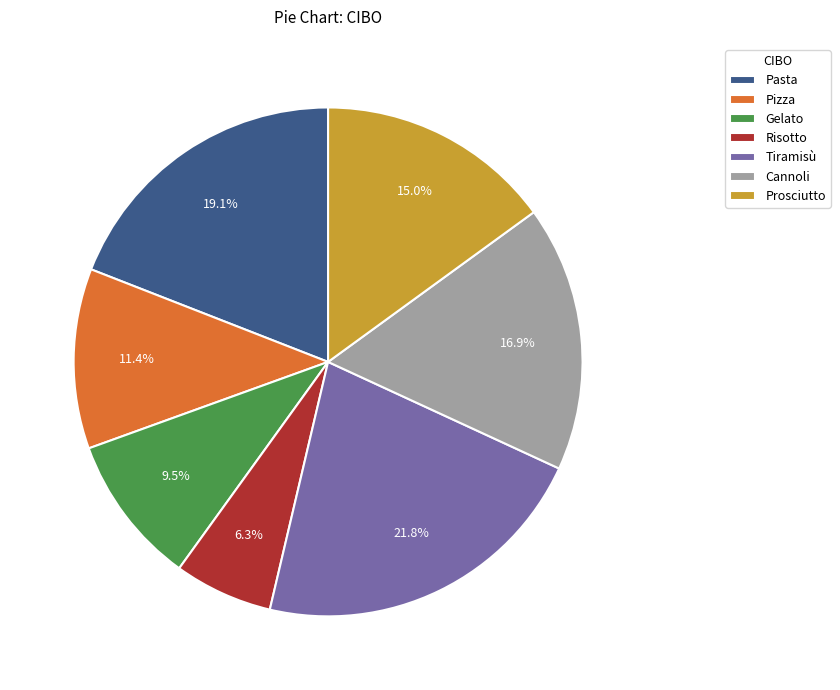

To the nearest percent, what is the difference between the largest and smallest slice percentages?

16%